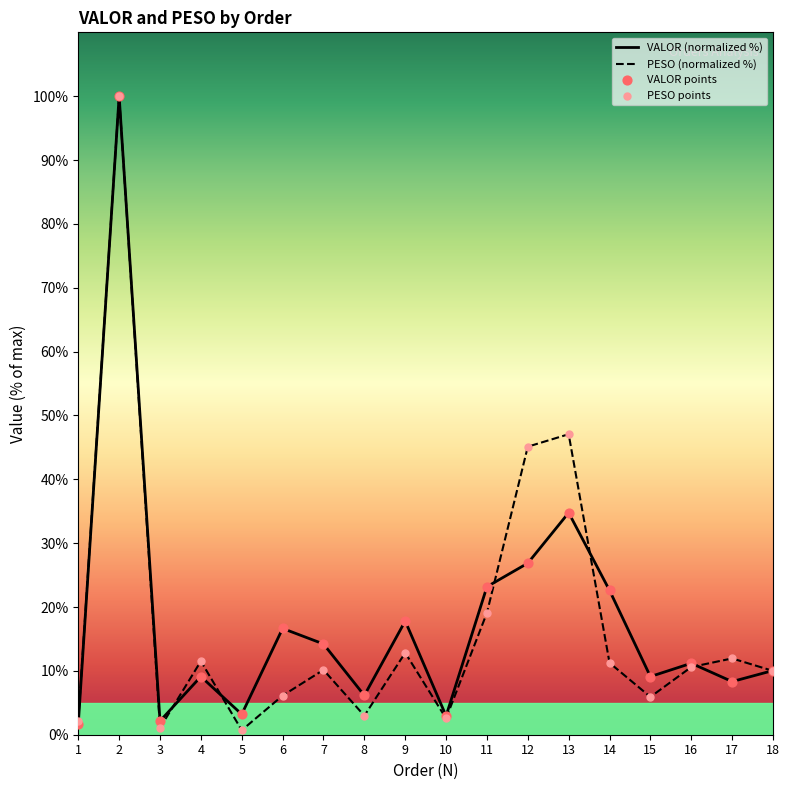

Which series has the largest total across all categories?

VALOR (normalized %)